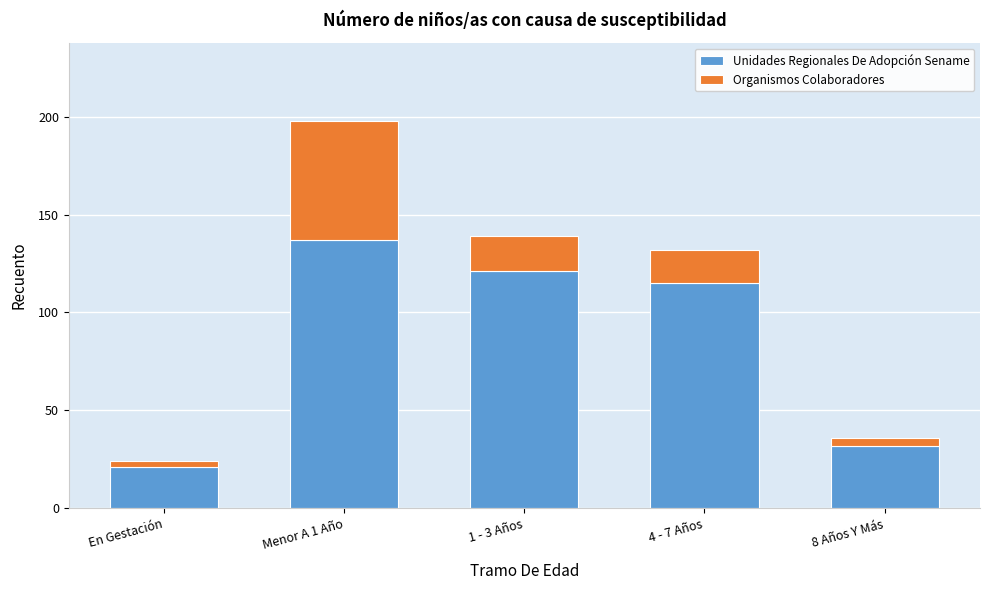

Reading left to right, list the values for the Unidades Regionales De Adopción Sename series.

21	137	121	115	32